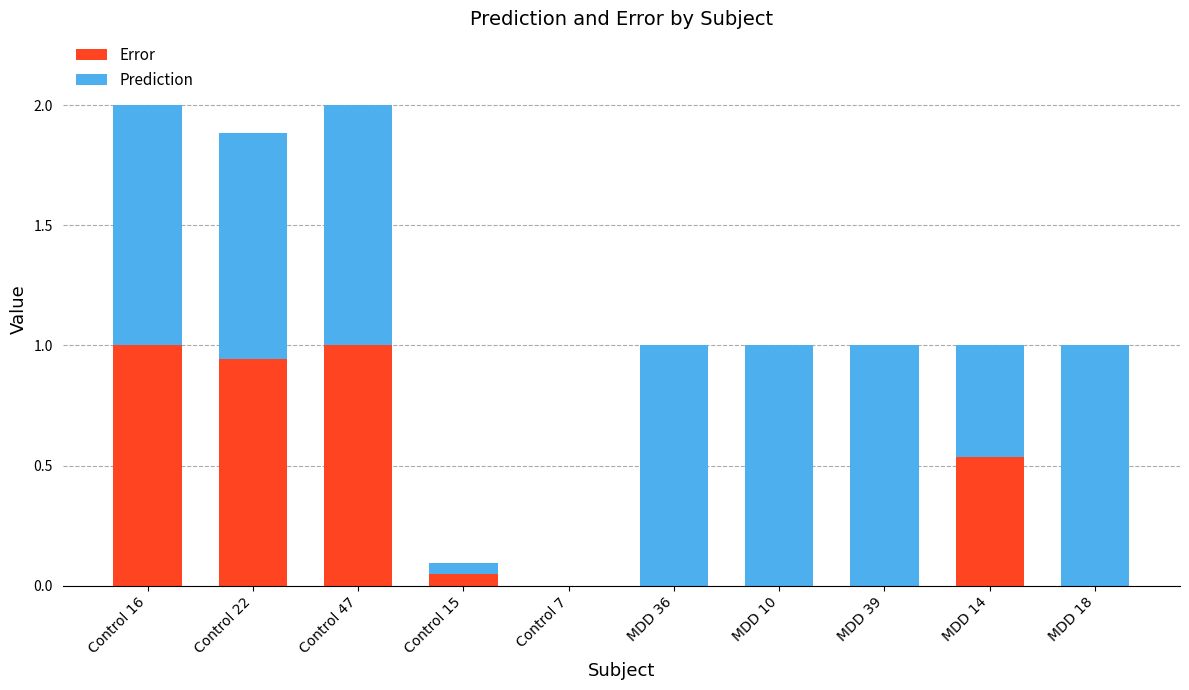

Is it true that Error equals 0.4 at Control 16?

False